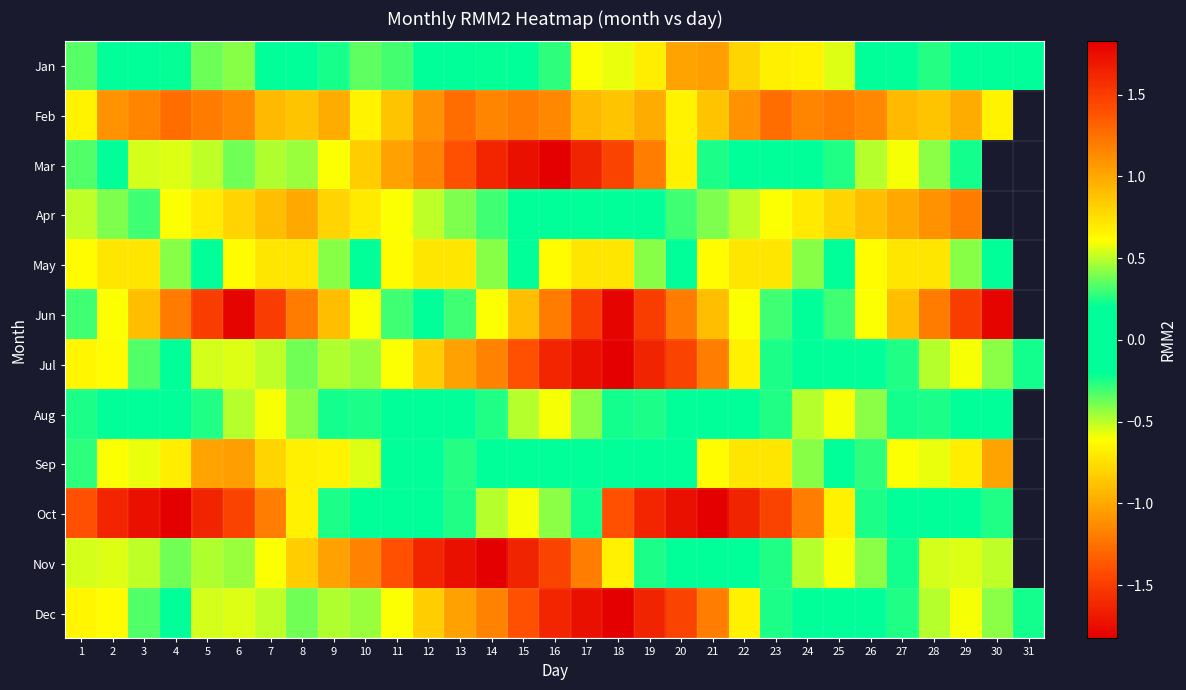

True or false: Mar has a value of 0.2 at 29.

True